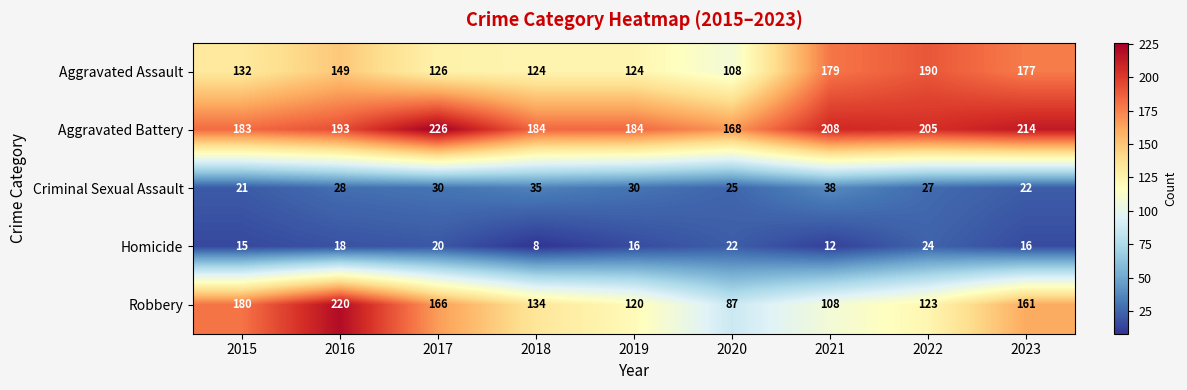

Count the number of data series in this chart.

5